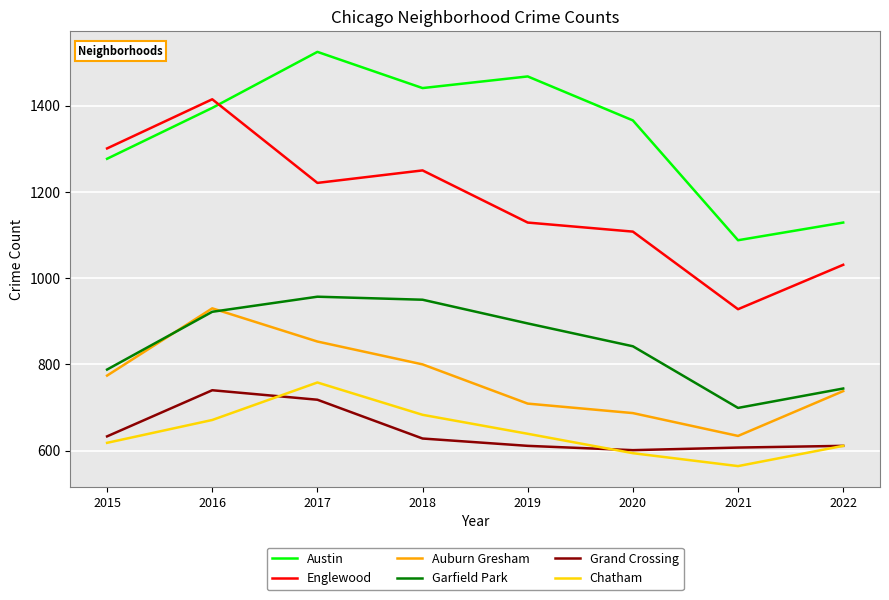

What are all the series names shown in the legend?

Austin, Englewood, Auburn Gresham, Garfield Park, Grand Crossing, Chatham